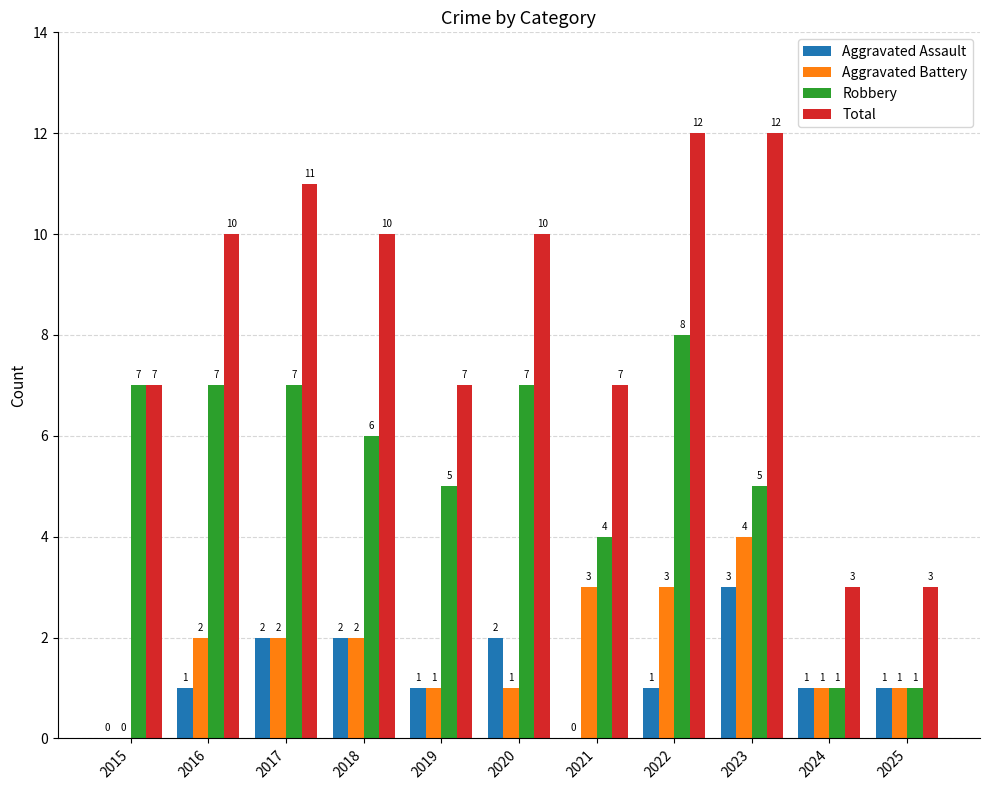

Are the bars horizontal?

No